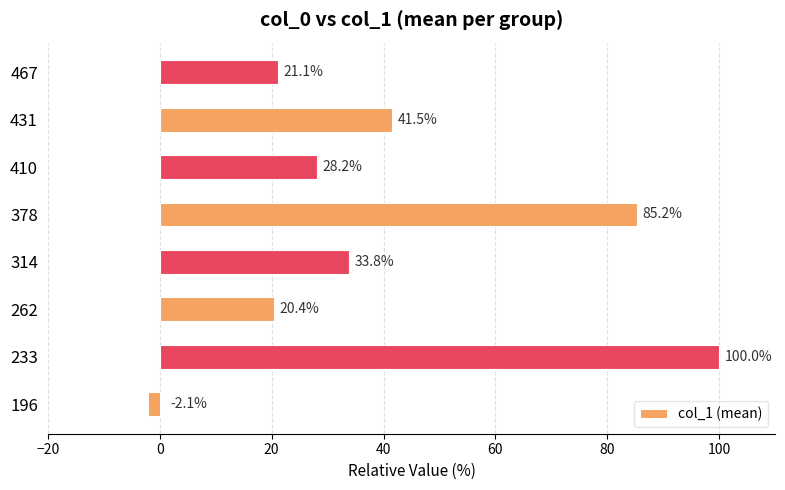

Is it true that the value at 378 is 85.2?

True